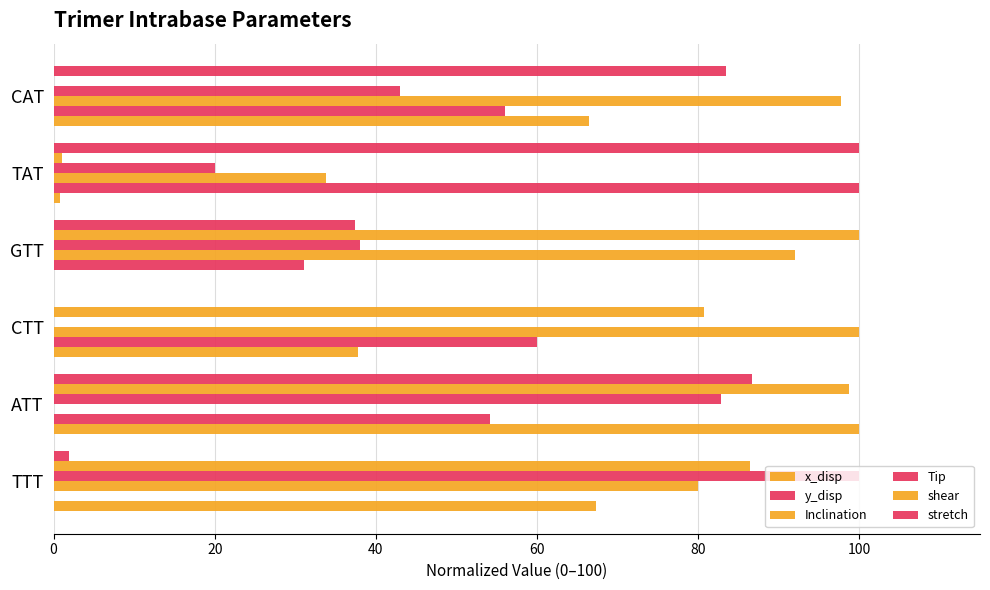

How many distinct data groups are displayed?

6